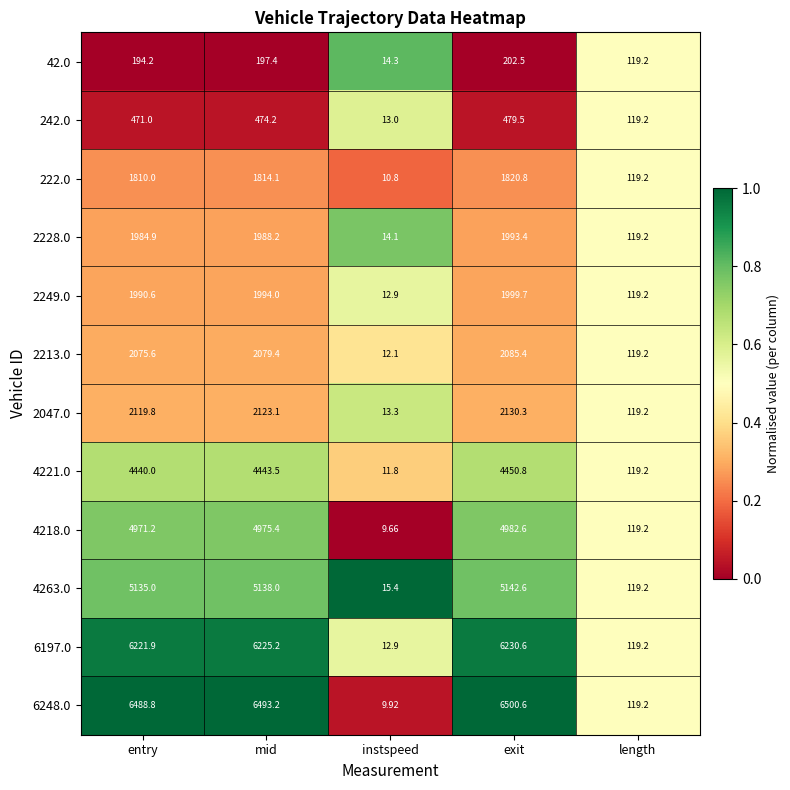

Which series has the largest total across all categories?

6248.0